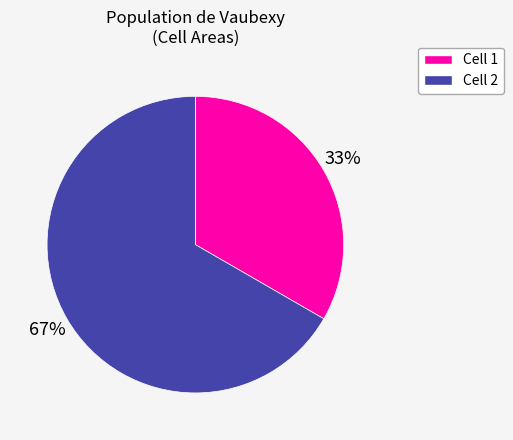

Is there any slice that represents more than half of the pie?

Yes